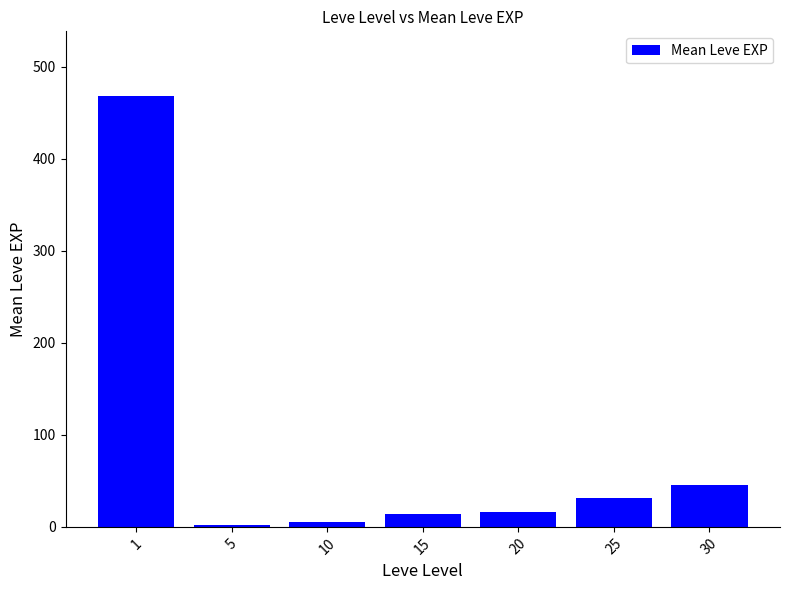

Reading left to right, extract all data points from this chart.

1=468.5	5=2.3	10=5.3	15=14.2	20=16.3	25=31.8	30=45.5